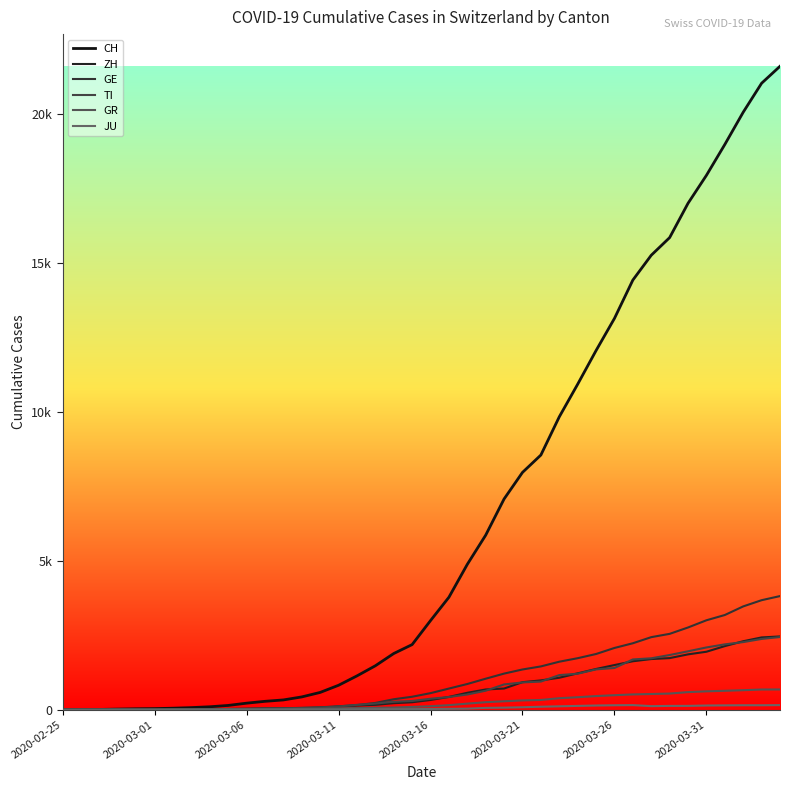

What is the average value of the ZH series?

728